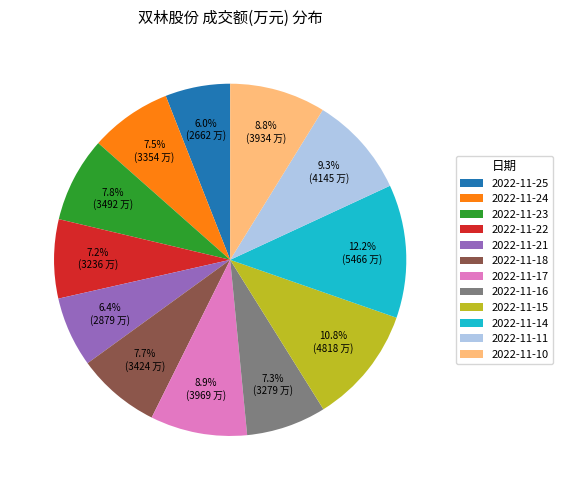

Does 2022-11-21 represent more than half of the total?

No